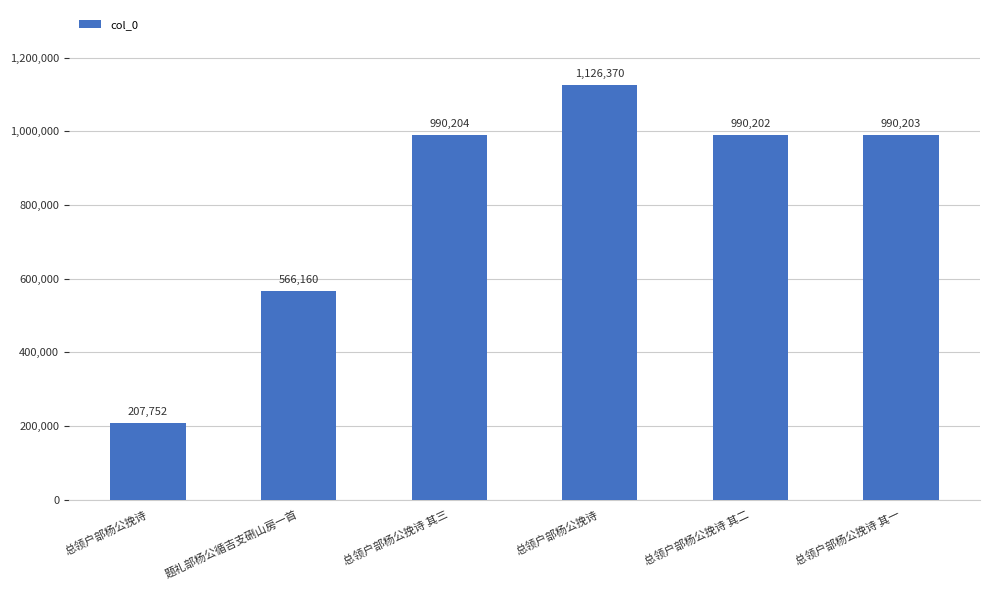

Are the bars horizontal?

No